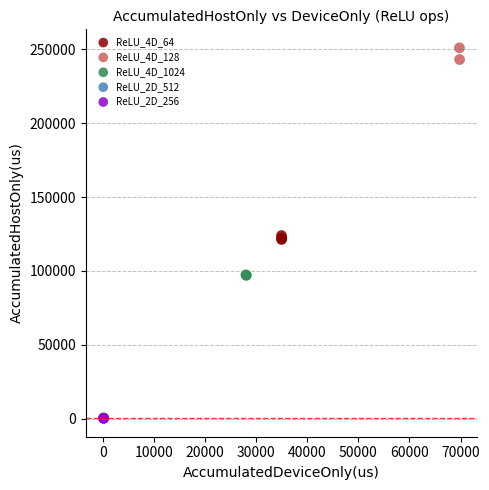

What are all the series names shown in the legend?

ReLU_4D_64, ReLU_4D_128, ReLU_4D_1024, ReLU_2D_512, ReLU_2D_256